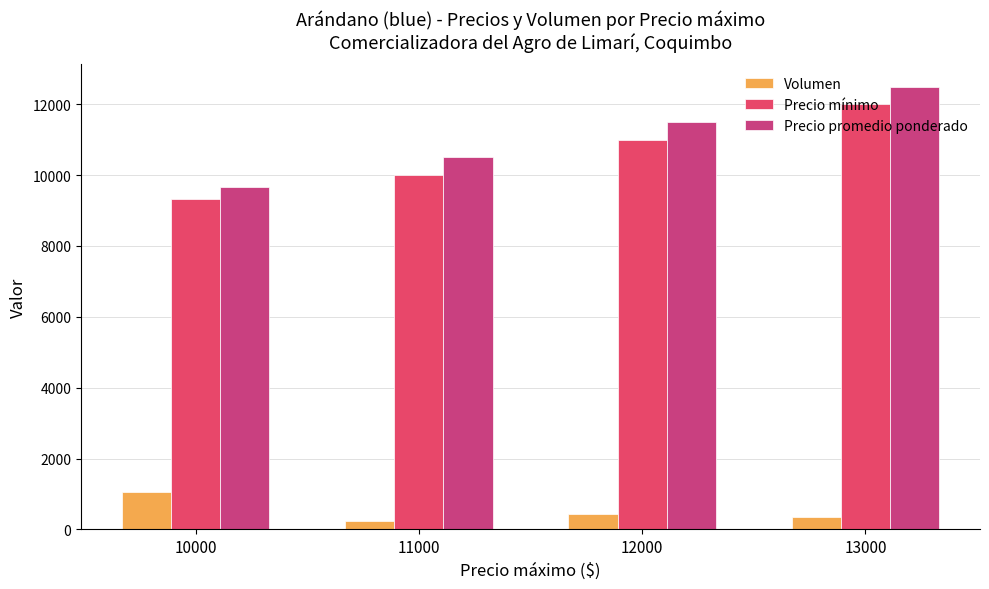

The value of Precio promedio ponderado at 13000 is 21460. True or false?

False